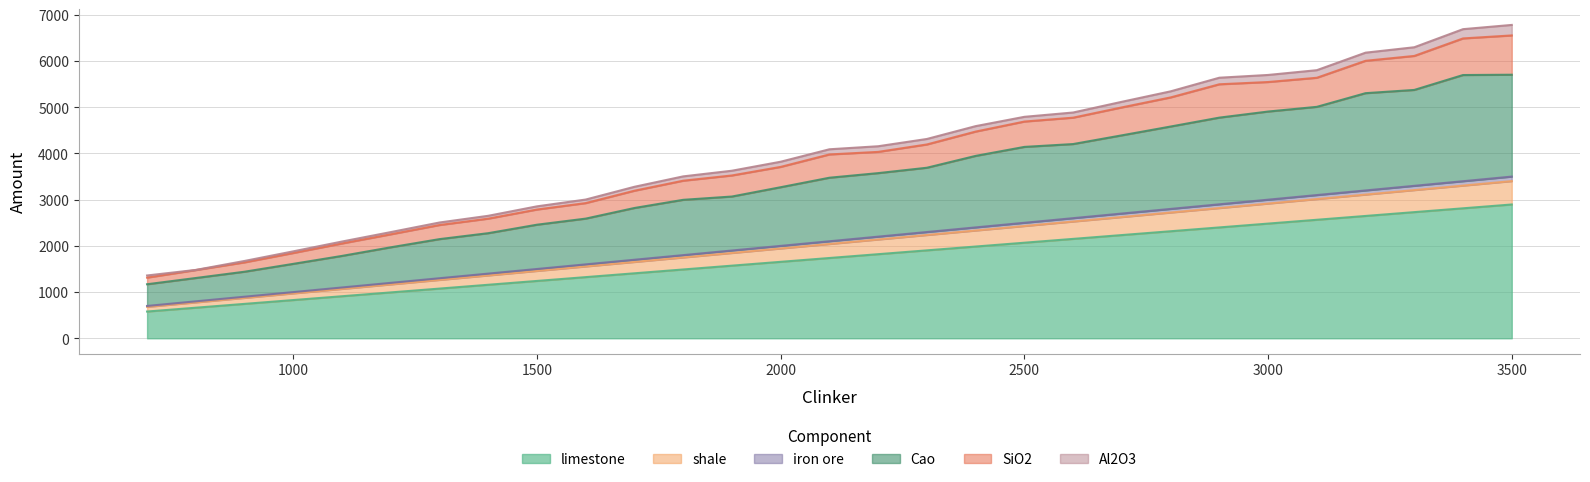

At which label does Cao reach its peak?

3500